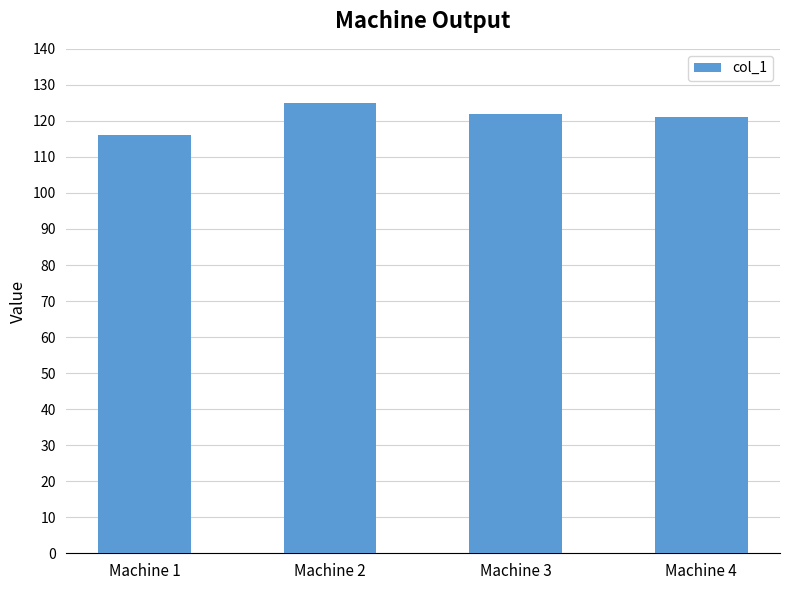

The value at Machine 4 is 121. True or false?

True